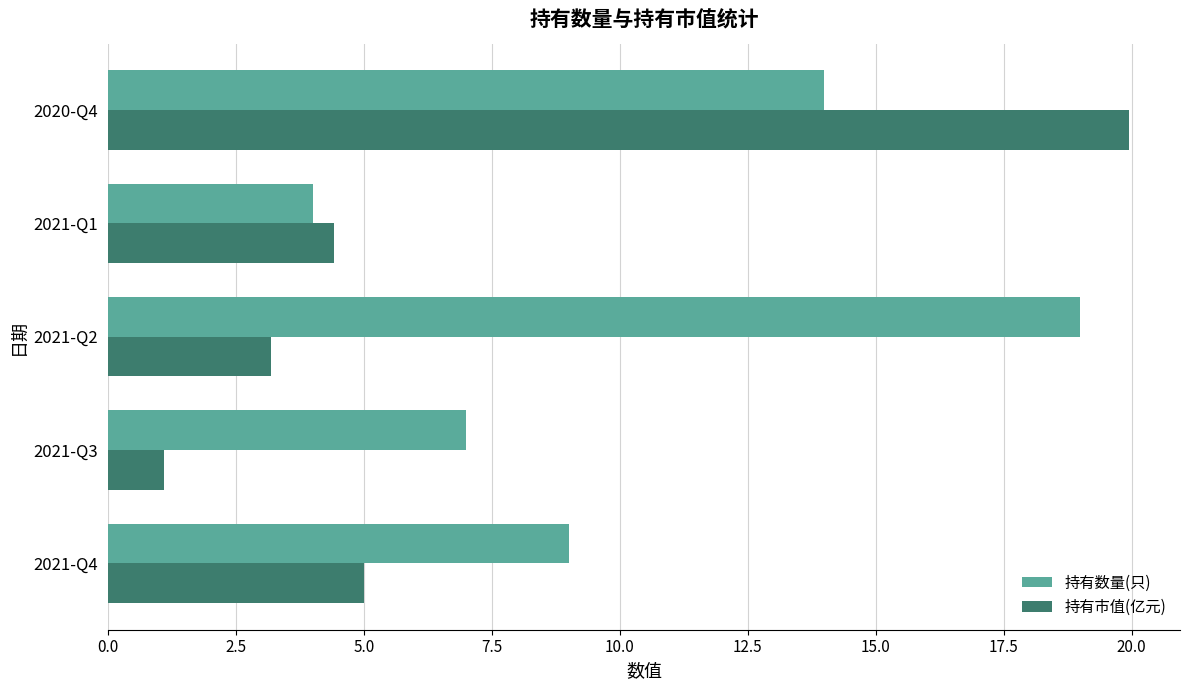

Where is 持有数量(只) nearest to the value 11?

2021-Q4